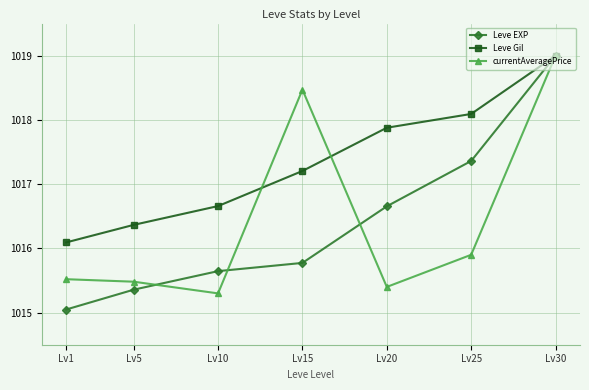

Is it true that currentAveragePrice equals 1015.5 at Lv1?

True